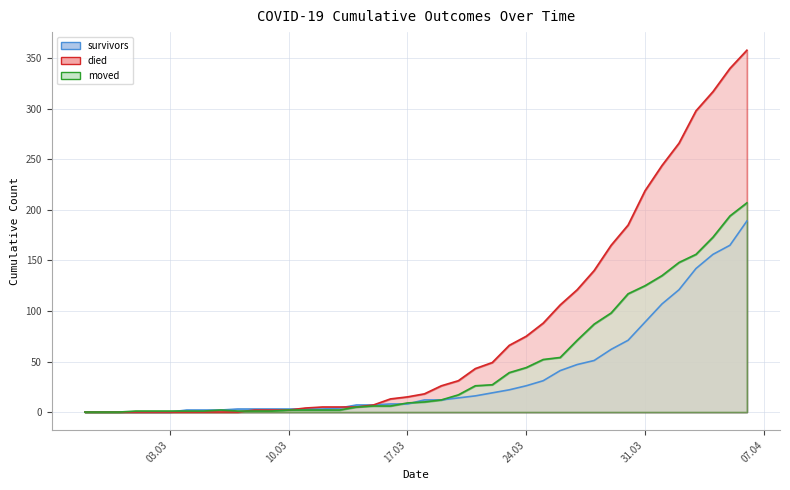

What is the difference between the maximum and minimum values in the survivors series?

189